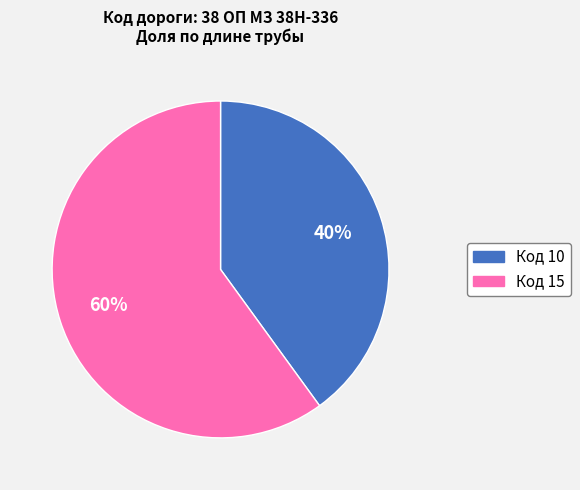

To the nearest percent, what is the average slice percentage?

50%